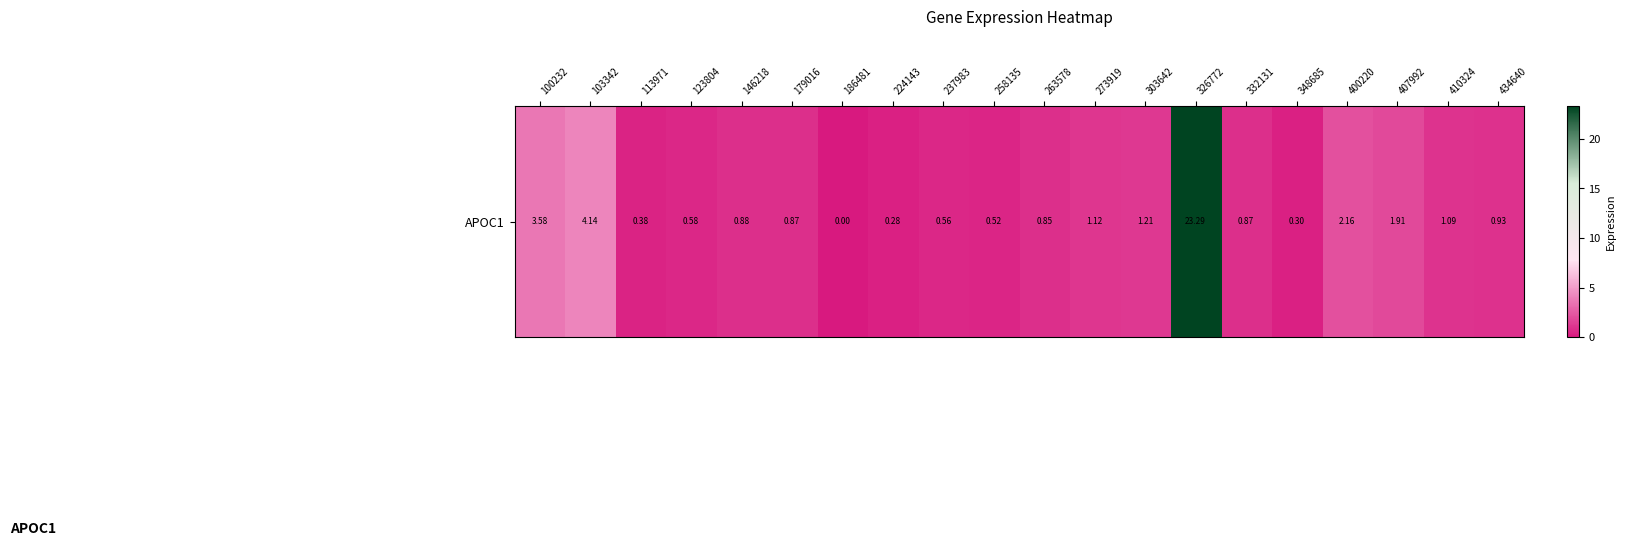

Which category has the lowest value across all series?

186481